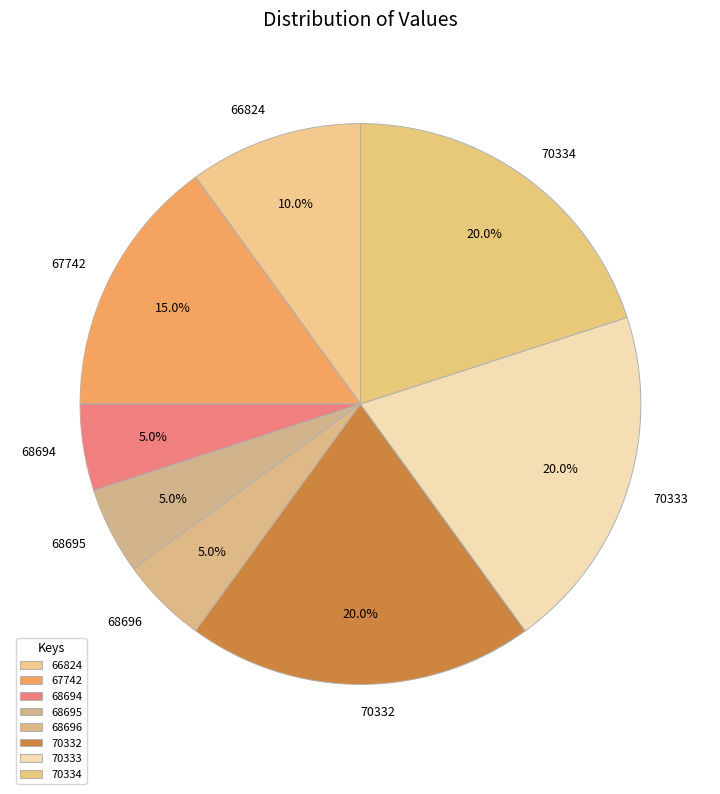

To the nearest percent, what is the difference between the 68695 and 70334 slice percentages?

15%